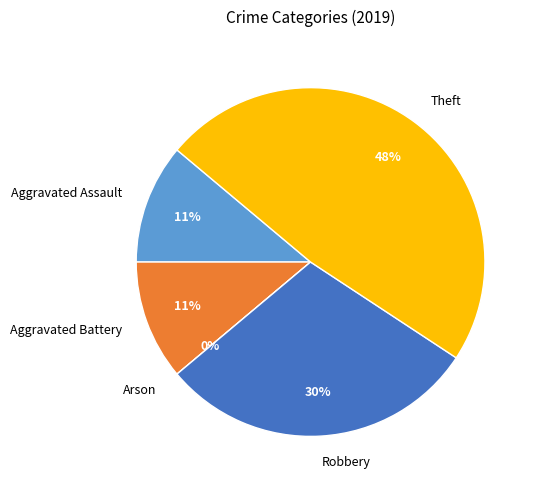

To the nearest percent, what portion does Aggravated Battery represent?

11%